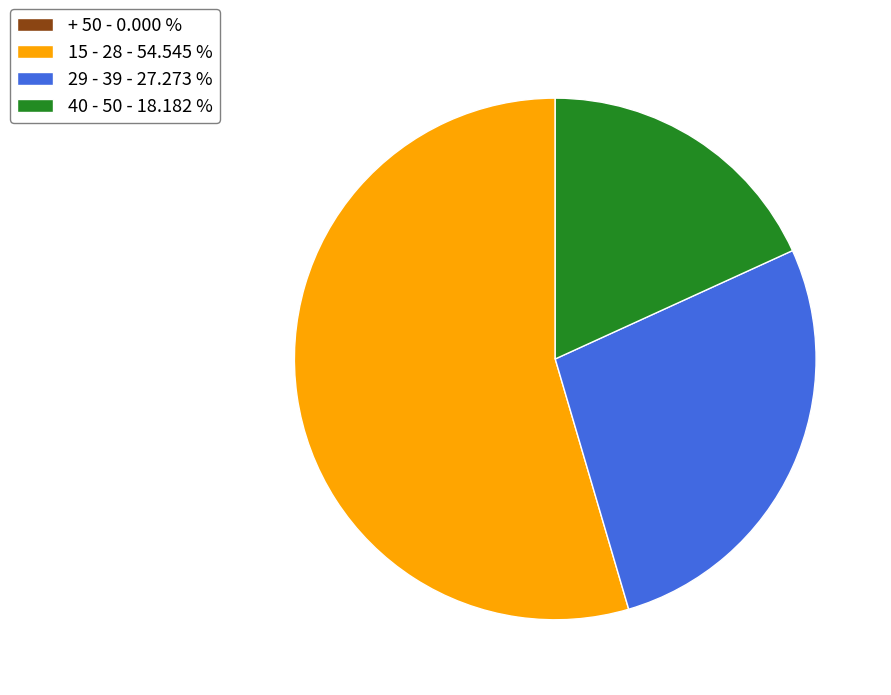

Combined, do 29 - 39 - 27.273 % and 15 - 28 - 54.545 % account for over 50%?

Yes